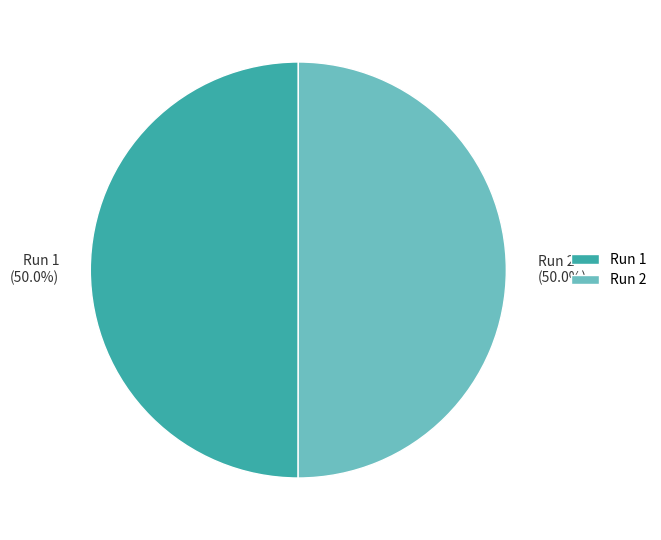

Is the sum of Run 2 (50.0%) and Run 1 (50.0%) greater than half?

Yes